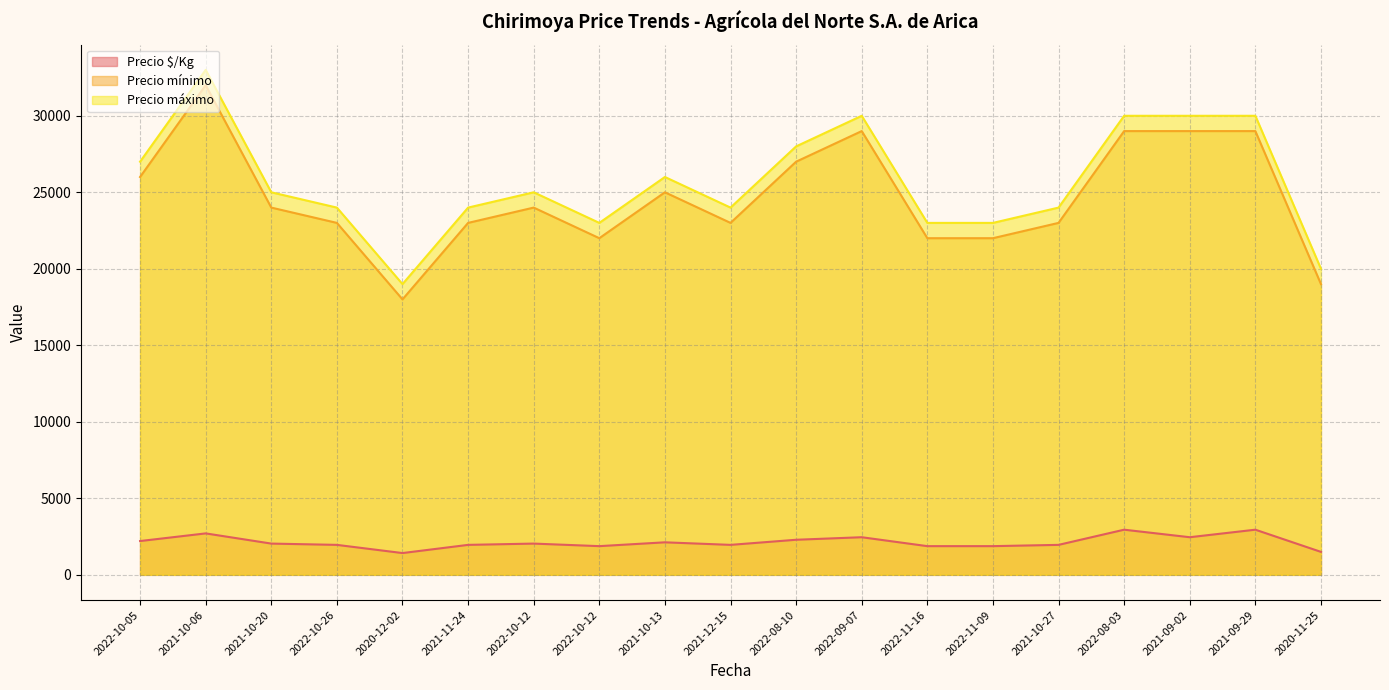

Reading left to right, transcribe all the data shown in this chart.

Precio $/Kg: 2022-10-05=2208	2021-10-06=2708	2021-10-20=2042	2022-10-26=1958	2020-12-02=1423	2021-11-24=1958	2022-10-12=2042	2022-10-12=1875	2021-10-13=2125	2021-12-15=1958	2022-08-10=2292	2022-09-07=2458	2022-11-16=1875	2022-11-09=1875	2021-10-27=1958	2022-08-03=2950	2021-09-02=2458	2021-09-29=2950	2020-11-25=1500
Precio mínimo: 2022-10-05=26000	2021-10-06=32000	2021-10-20=24000	2022-10-26=23000	2020-12-02=18000	2021-11-24=23000	2022-10-12=24000	2022-10-12=22000	2021-10-13=25000	2021-12-15=23000	2022-08-10=27000	2022-09-07=29000	2022-11-16=22000	2022-11-09=22000	2021-10-27=23000	2022-08-03=29000	2021-09-02=29000	2021-09-29=29000	2020-11-25=19000
Precio máximo: 2022-10-05=27000	2021-10-06=33000	2021-10-20=25000	2022-10-26=24000	2020-12-02=19000	2021-11-24=24000	2022-10-12=25000	2022-10-12=23000	2021-10-13=26000	2021-12-15=24000	2022-08-10=28000	2022-09-07=30000	2022-11-16=23000	2022-11-09=23000	2021-10-27=24000	2022-08-03=30000	2021-09-02=30000	2021-09-29=30000	2020-11-25=20000